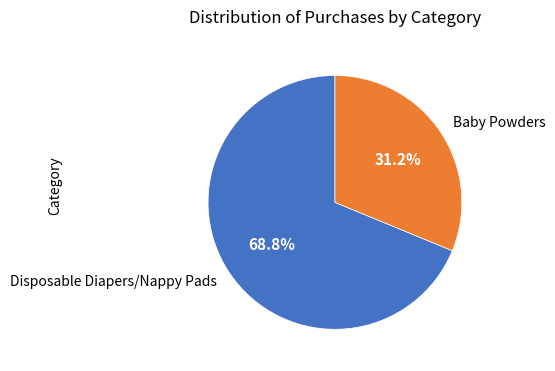

Is the sum of Baby Powders and Disposable Diapers/Nappy Pads greater than half?

Yes